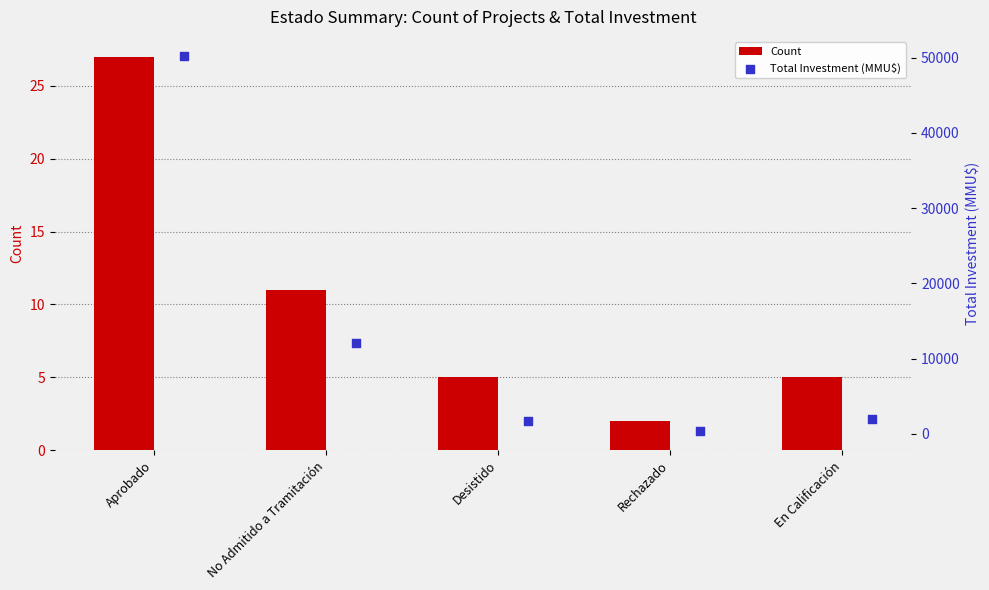

At how many categories does at least one series exceed 27751?

1